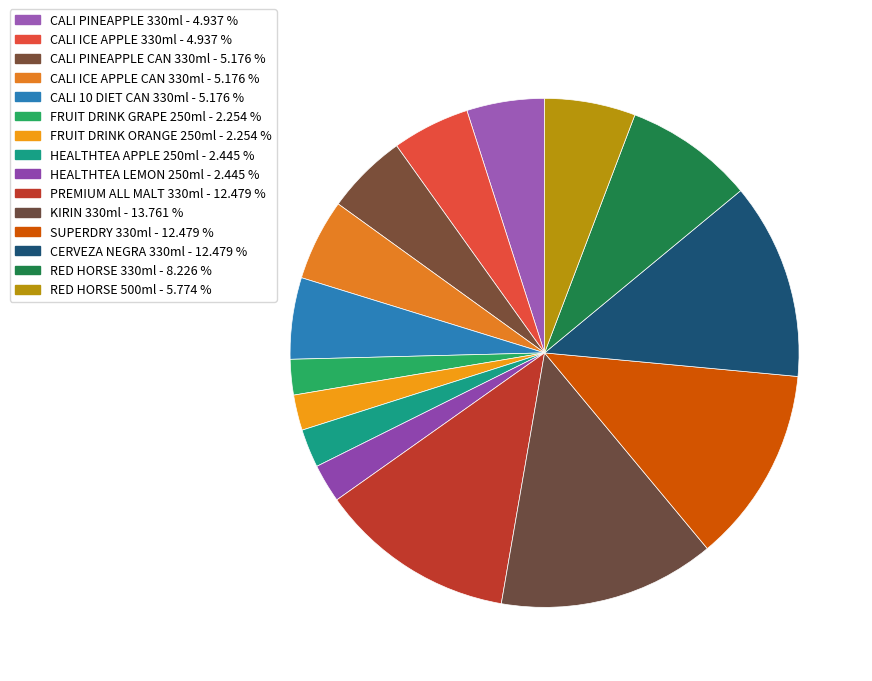

What is the smallest slice in the pie chart?

FRUIT DRINK GRAPE 250ml